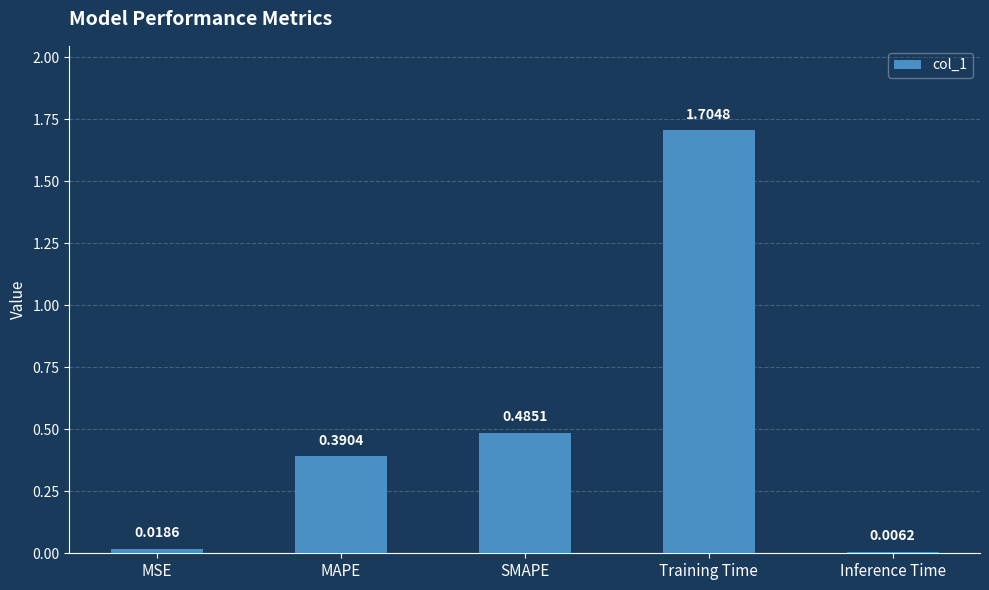

What is the change in value from Training Time to Inference Time?

-1.7